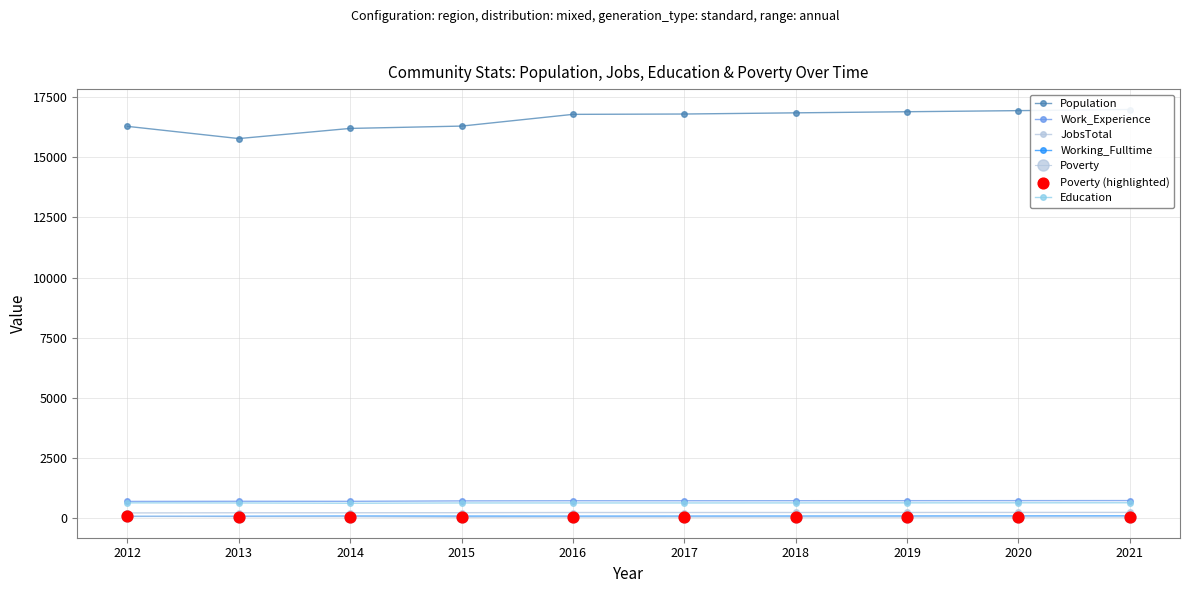

At how many categories does at least one series exceed 4170?

10